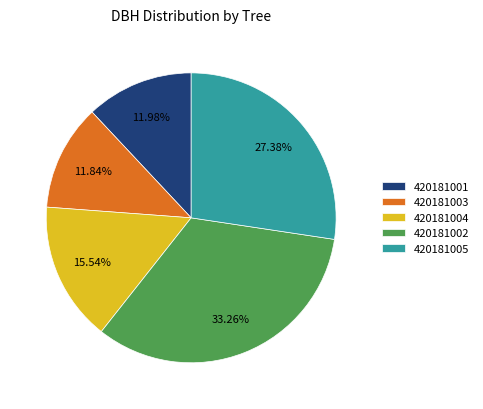

Combined, what portion of the pie is 420181004 and 420181005?

42.9%